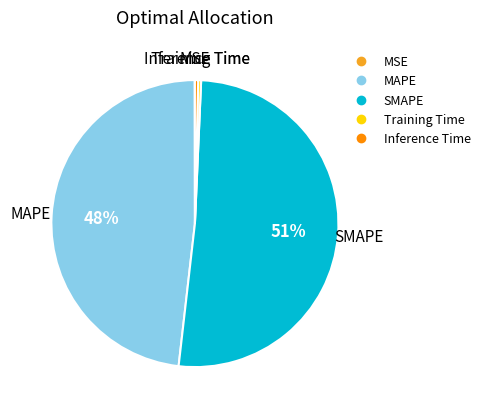

To the nearest percent, what is the difference between the Training Time and MAPE slice percentages?

48%